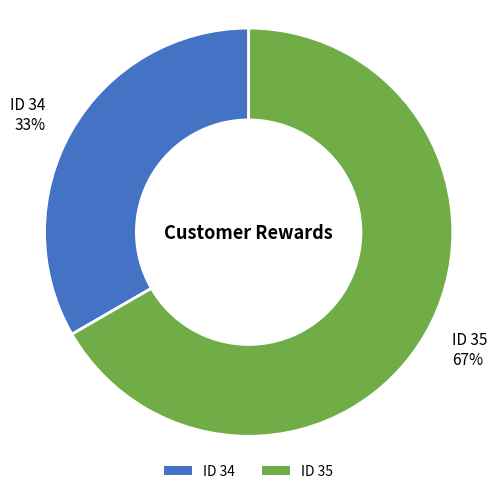

Does any single category account for the majority?

Yes